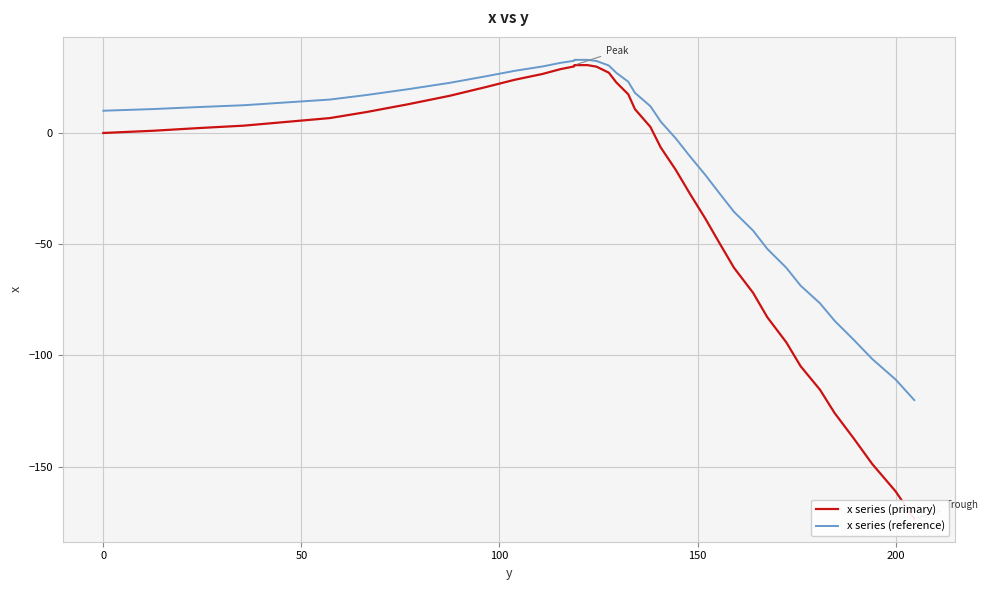

What is the sum of all x series (reference) values?

-346.2